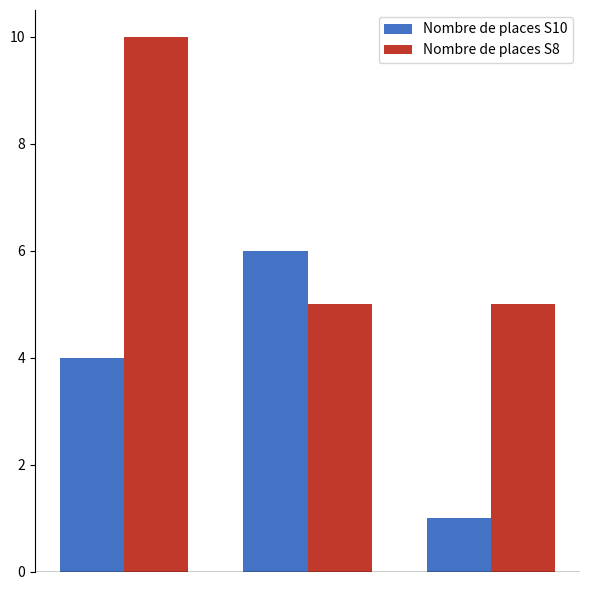

Rank the series by their average value, from highest to lowest.

Nombre de places S8, Nombre de places S10